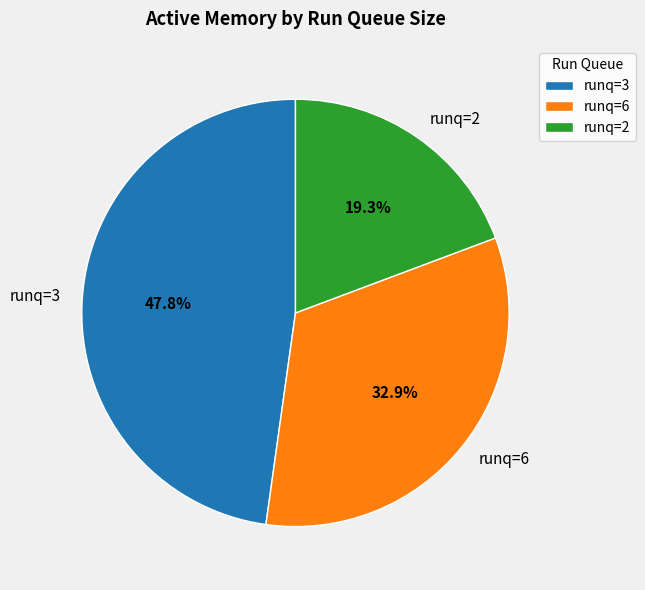

What is the largest slice in the pie chart?

runq=3